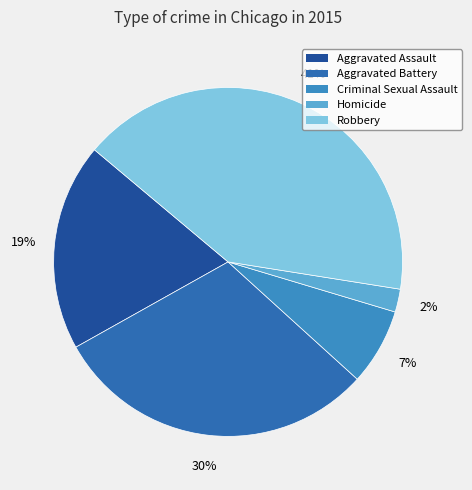

To the nearest percent, what percentage of the pie is Criminal Sexual Assault?

7%